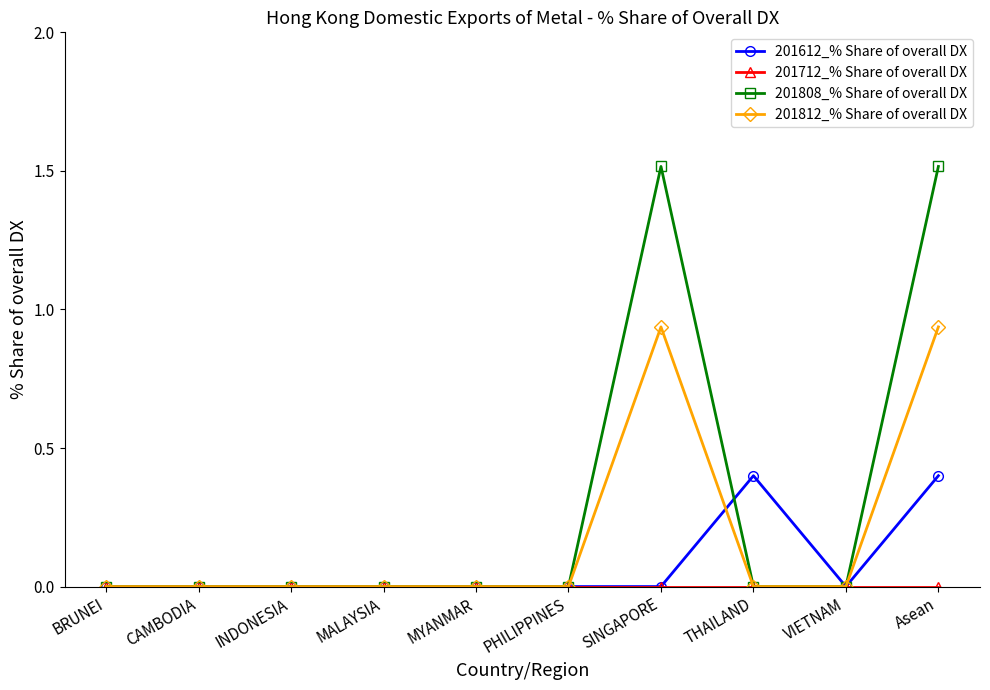

Count the number of categories in the chart.

10